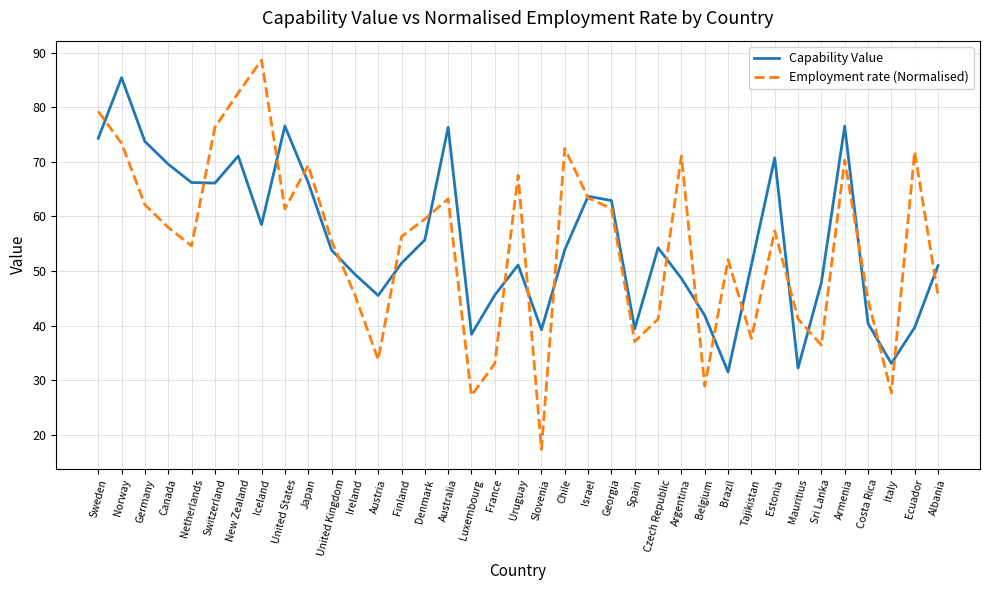

Which series has the largest range (max minus min)?

Employment rate (Normalised)